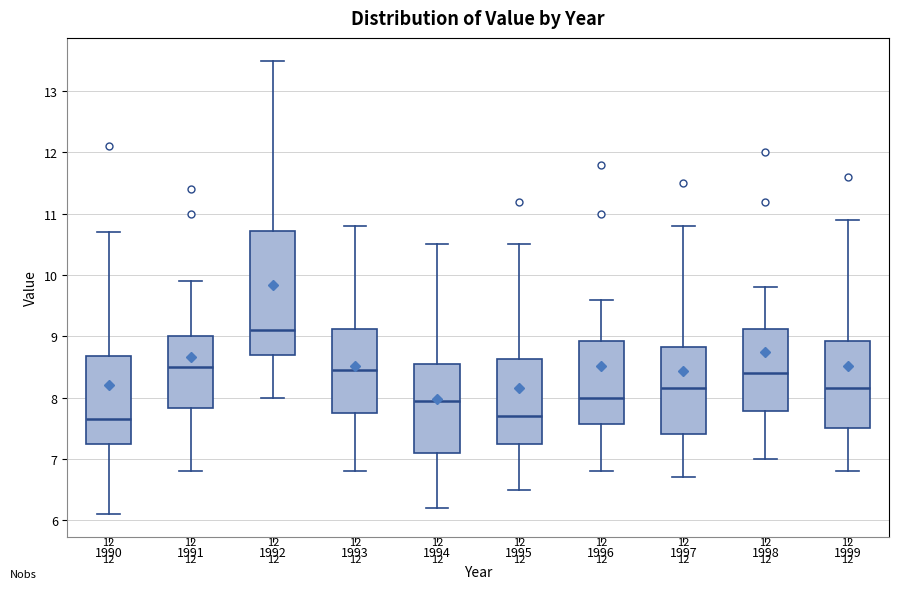

Which box's median line is the highest?

1992